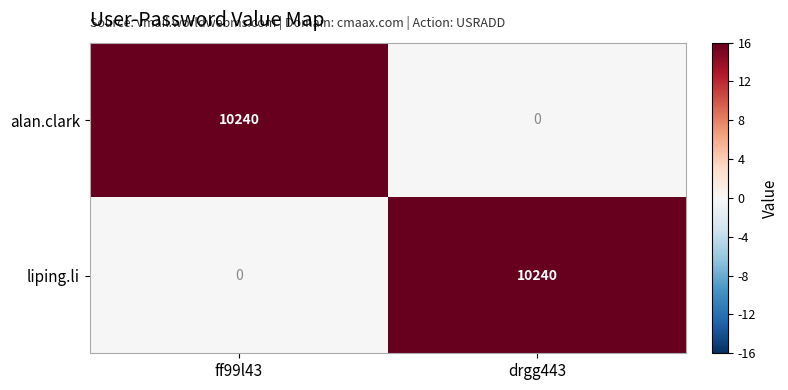

Reading right to left, extract all data points from this chart.

alan.clark: 0	10240
liping.li: 10240	0